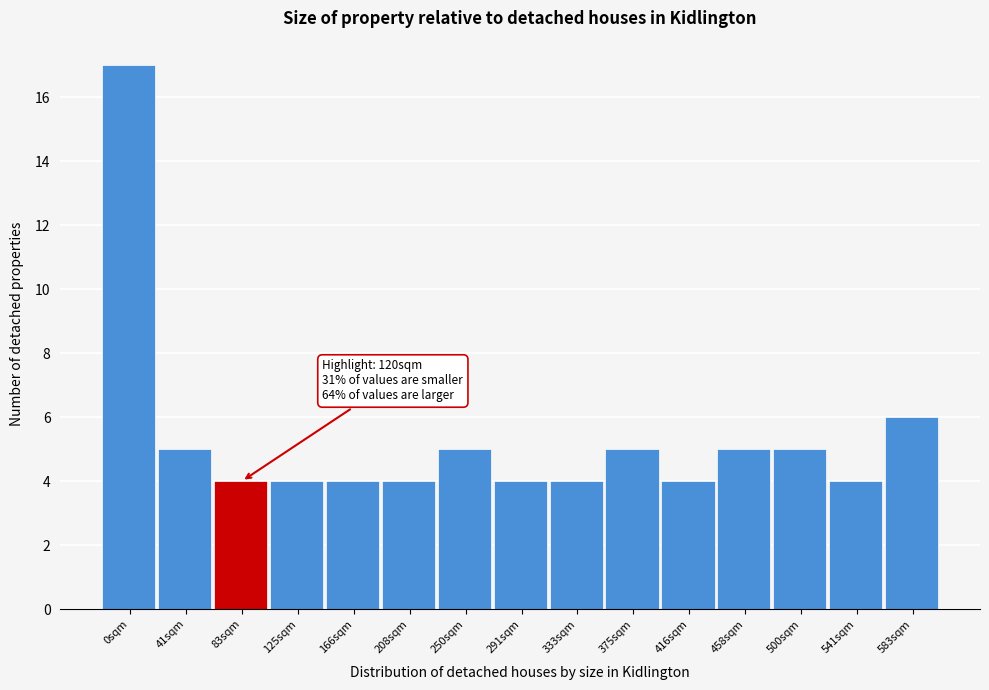

Reading right to left, transcribe all the data shown in this chart.

6	4	5	5	4	5	4	4	5	4	4	4	4	5	17